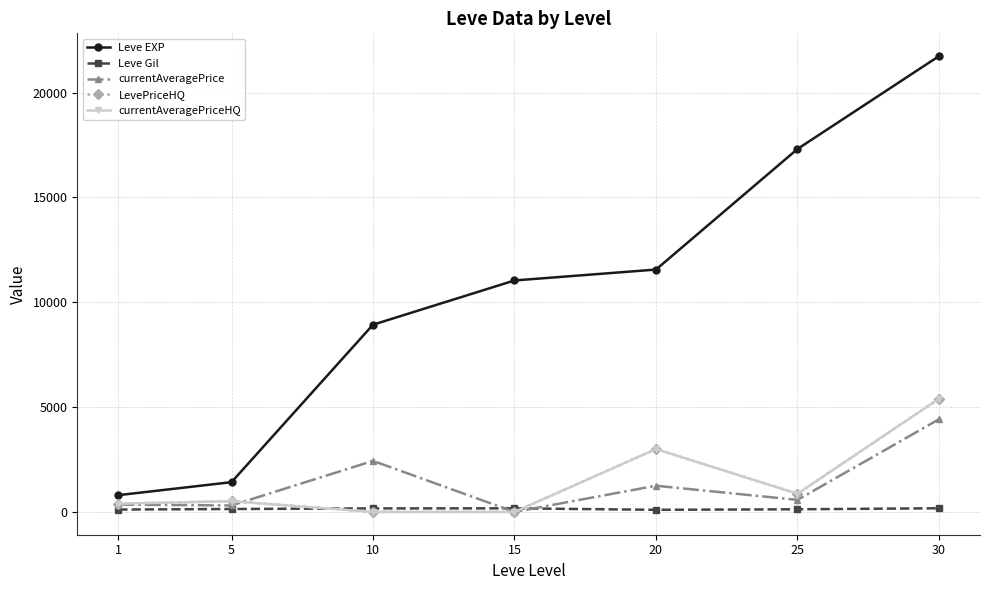

Does the chart have visible grid lines?

Yes